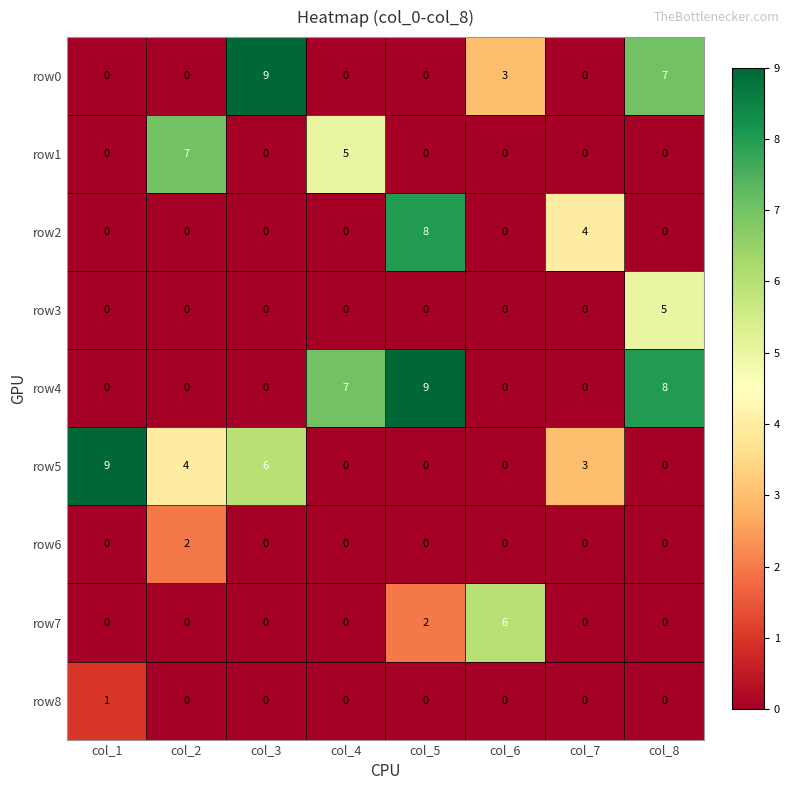

At which label does row8 reach its peak?

col_1